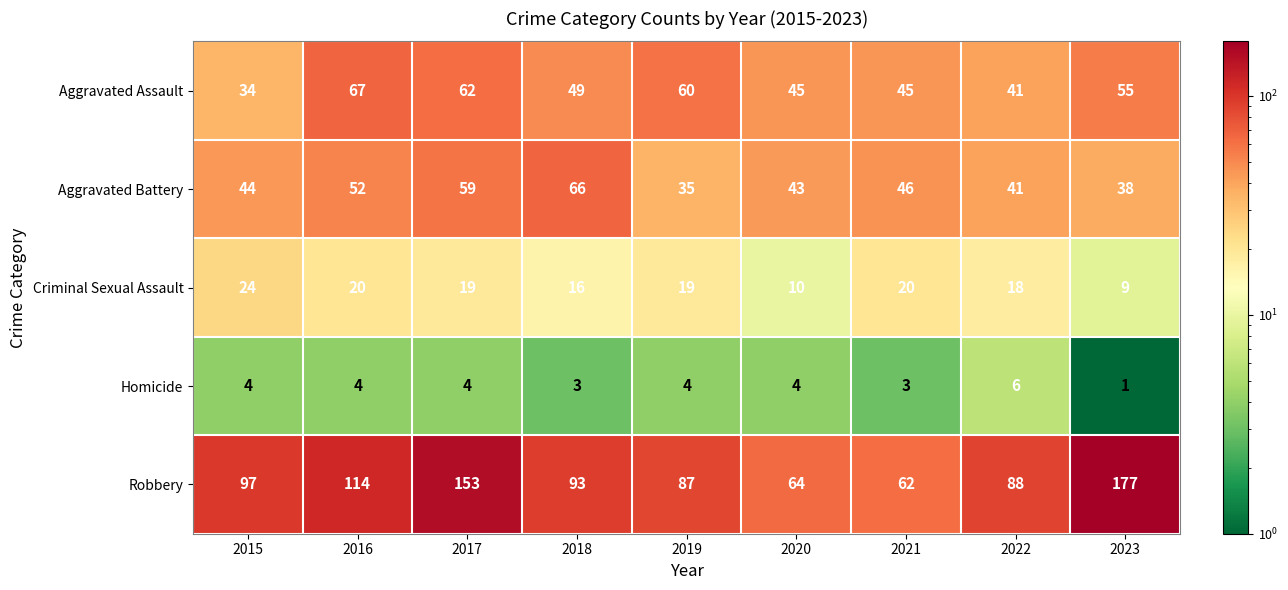

At which category is the sum across all series the highest?

2017